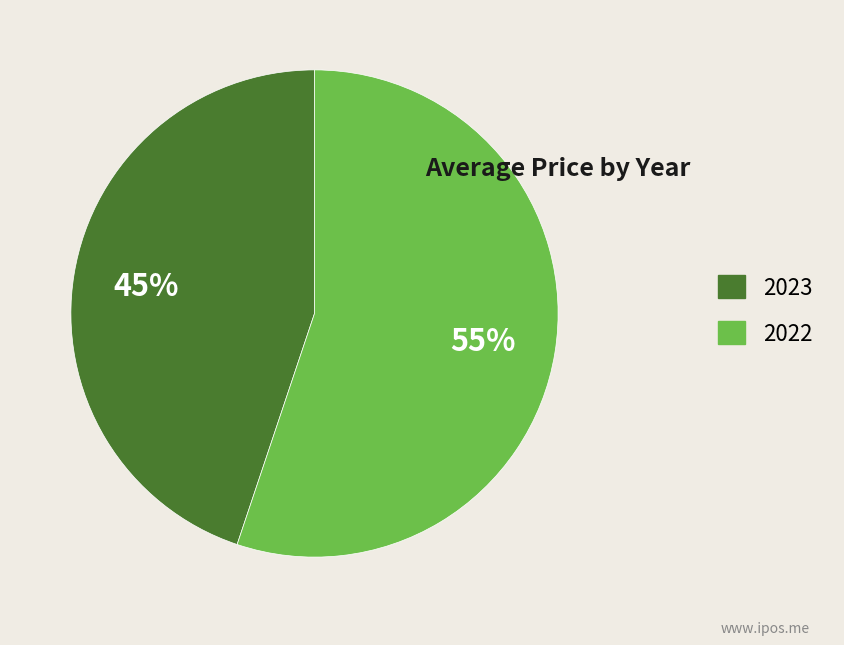

What percentage is the 2022 slice, to the nearest percent?

55%